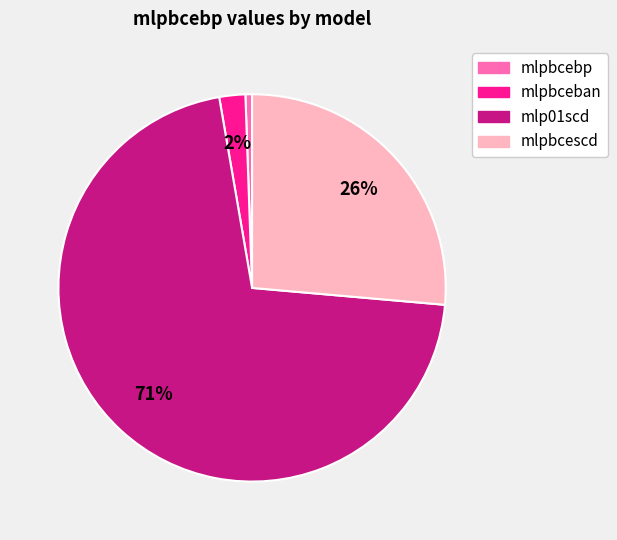

Is it true that mlp01scd is 59% of the pie?

False